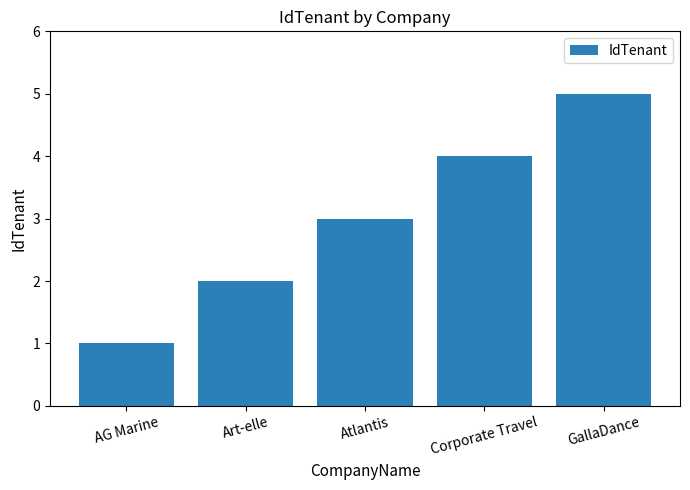

Which category has the highest value across all series?

GallaDance